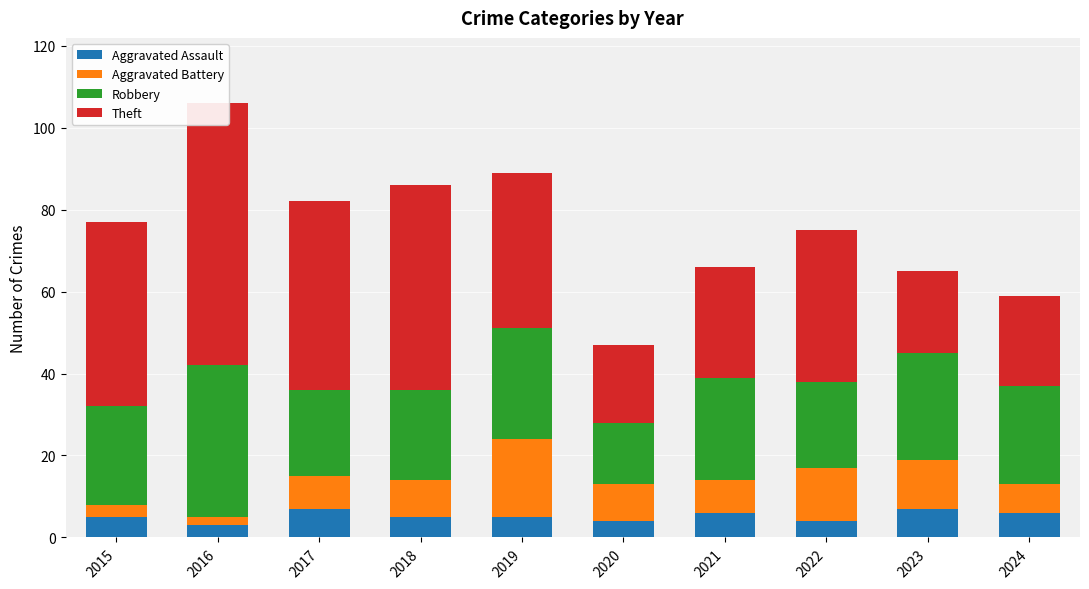

How many groups of bars are there?

10